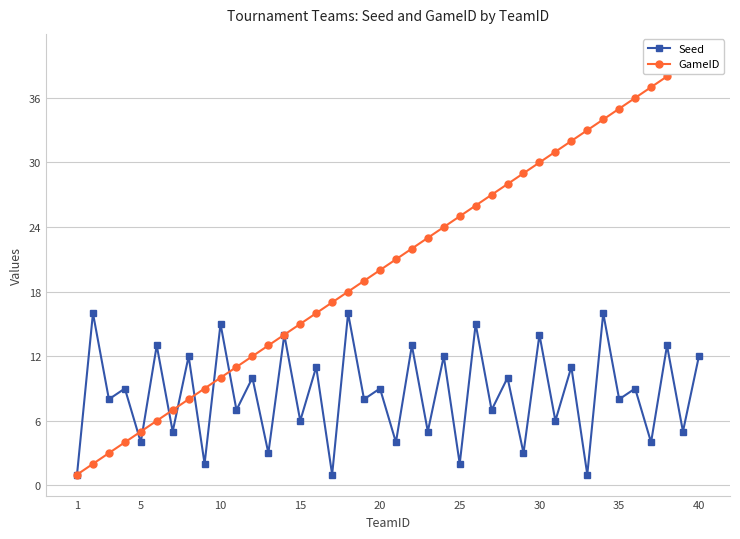

Which series has the widest spread of values?

GameID